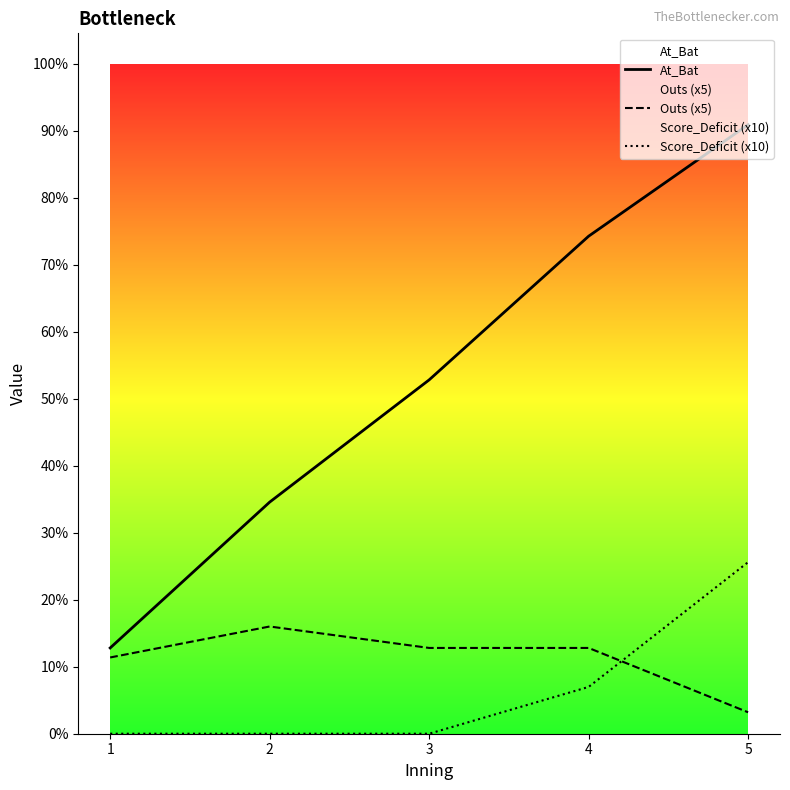

Which series ends up on top after the final intersection of Score_Deficit (x10) and Outs (x5)?

Score_Deficit (x10)